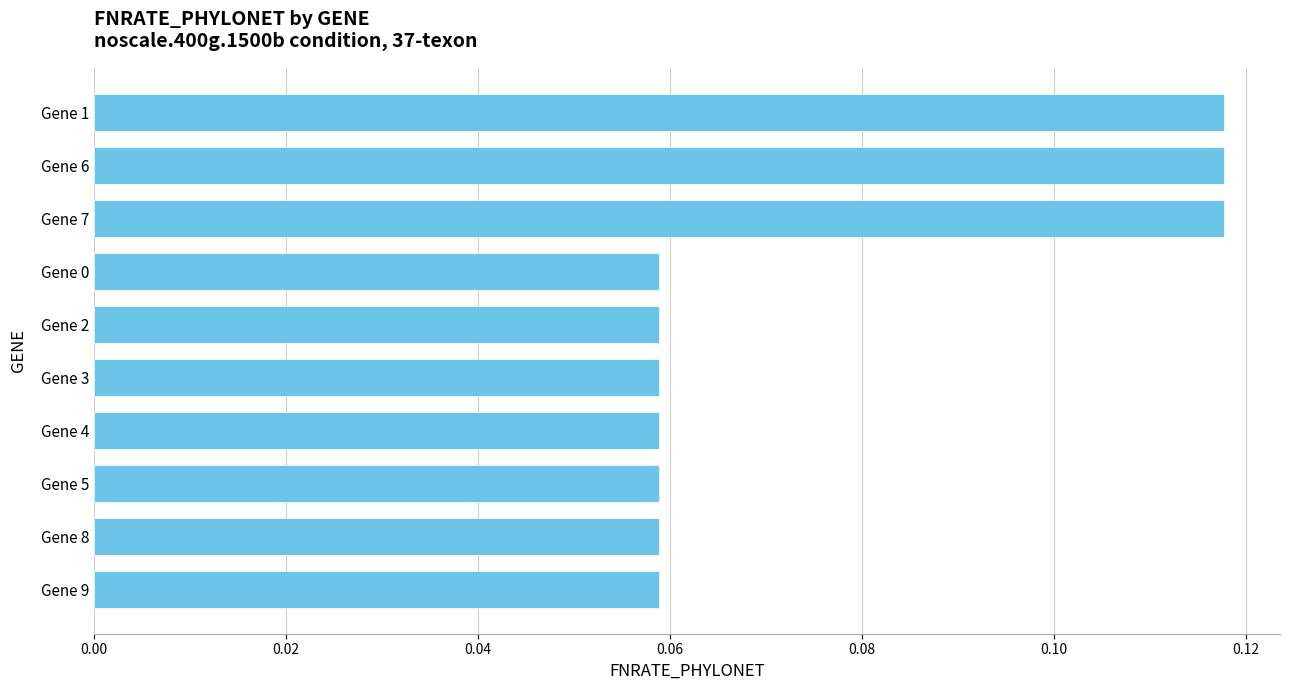

How many values are between 0 and 1?

10